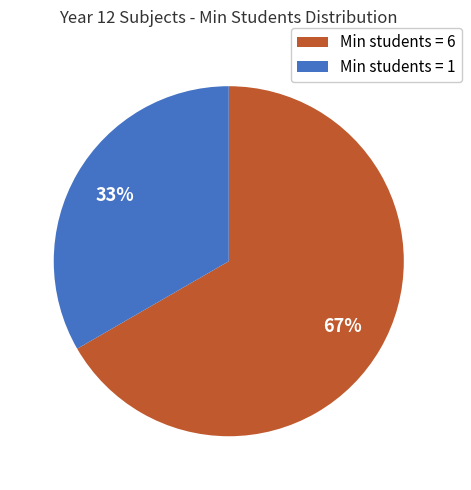

The Min students = 1 slice represents 41% of the pie. True or false?

False